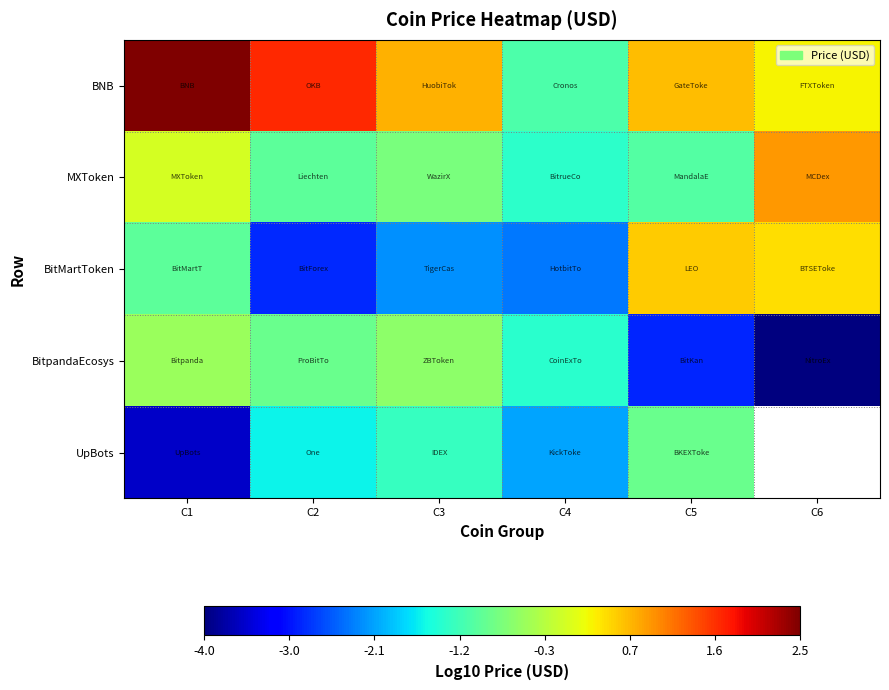

What is the difference between the BNB values at C2 and C6?

1.4